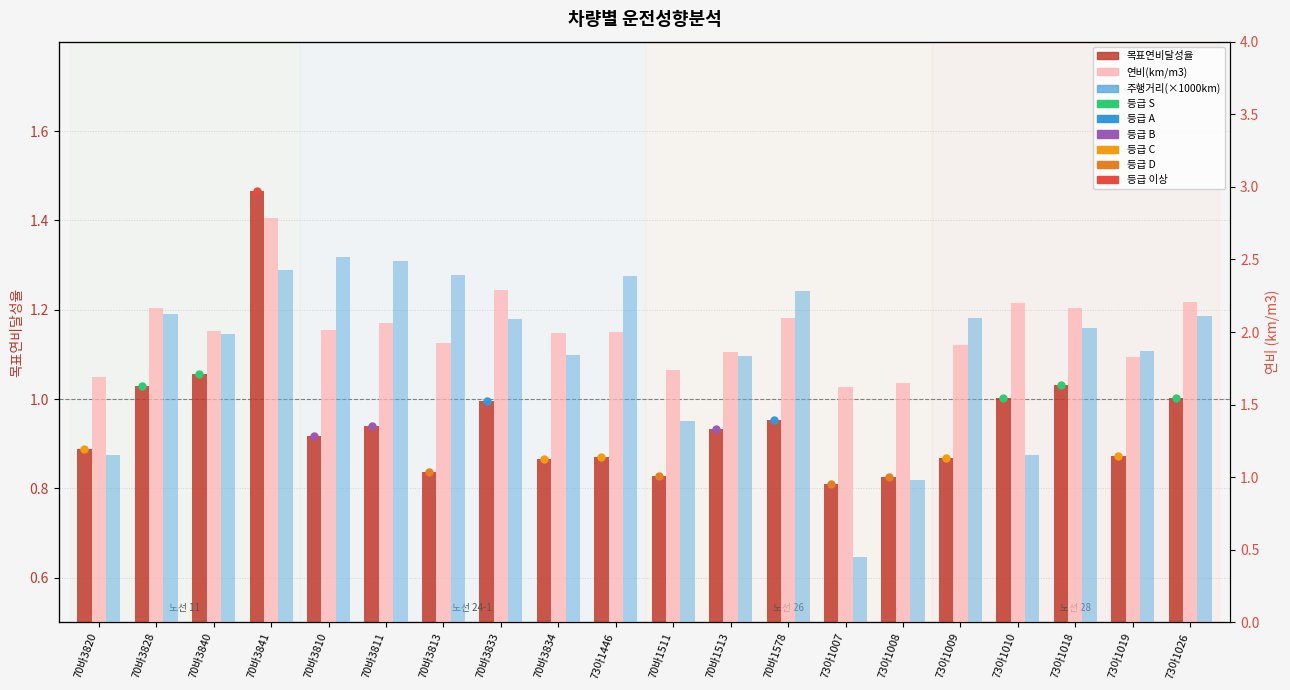

The value of 주행거리(×1000km) at 73아1026 is 5.3. True or false?

True